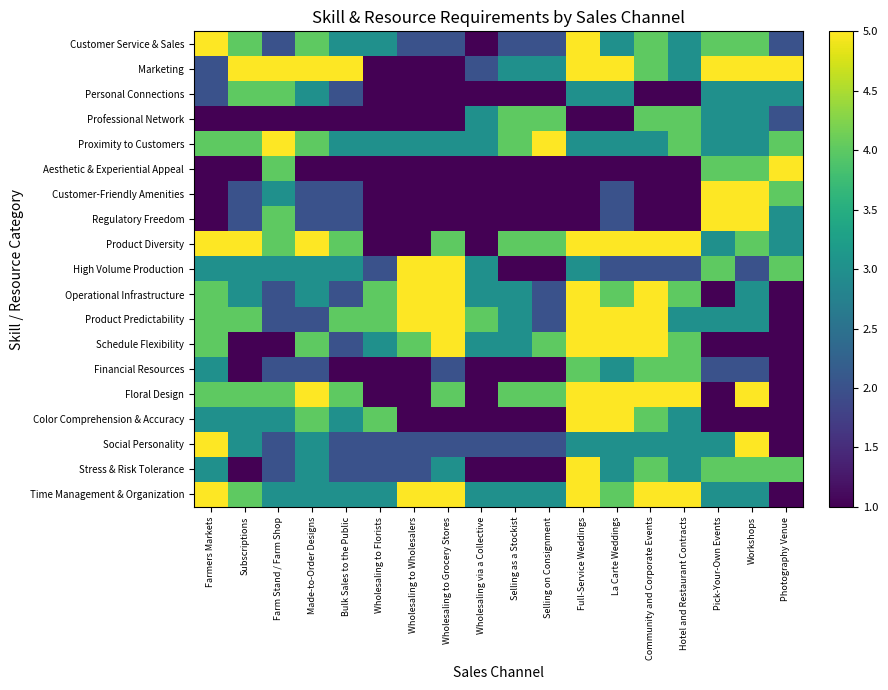

Rank the series at Wholesaling to Wholesalers from highest to lowest value.

High Volume Production, Operational Infrastructure, Product Predictability, Time Management & Organization, Schedule Flexibility, Proximity to Customers, Customer Service & Sales, Social Personality, Stress & Risk Tolerance, Marketing, Personal Connections, Professional Network, Aesthetic & Experiential Appeal, Customer-Friendly Amenities, Regulatory Freedom, Product Diversity, Financial Resources, Floral Design, Color Comprehension & Accuracy